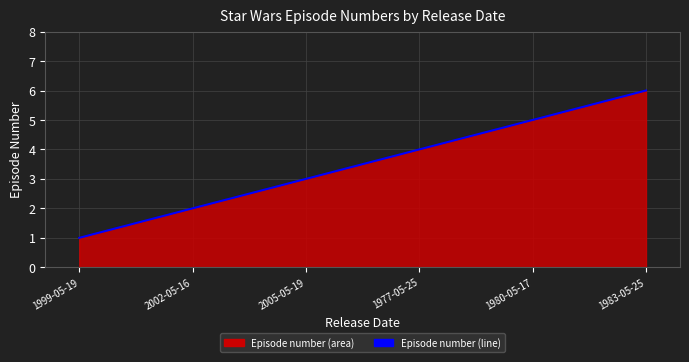

How many lines are shown in the chart?

1